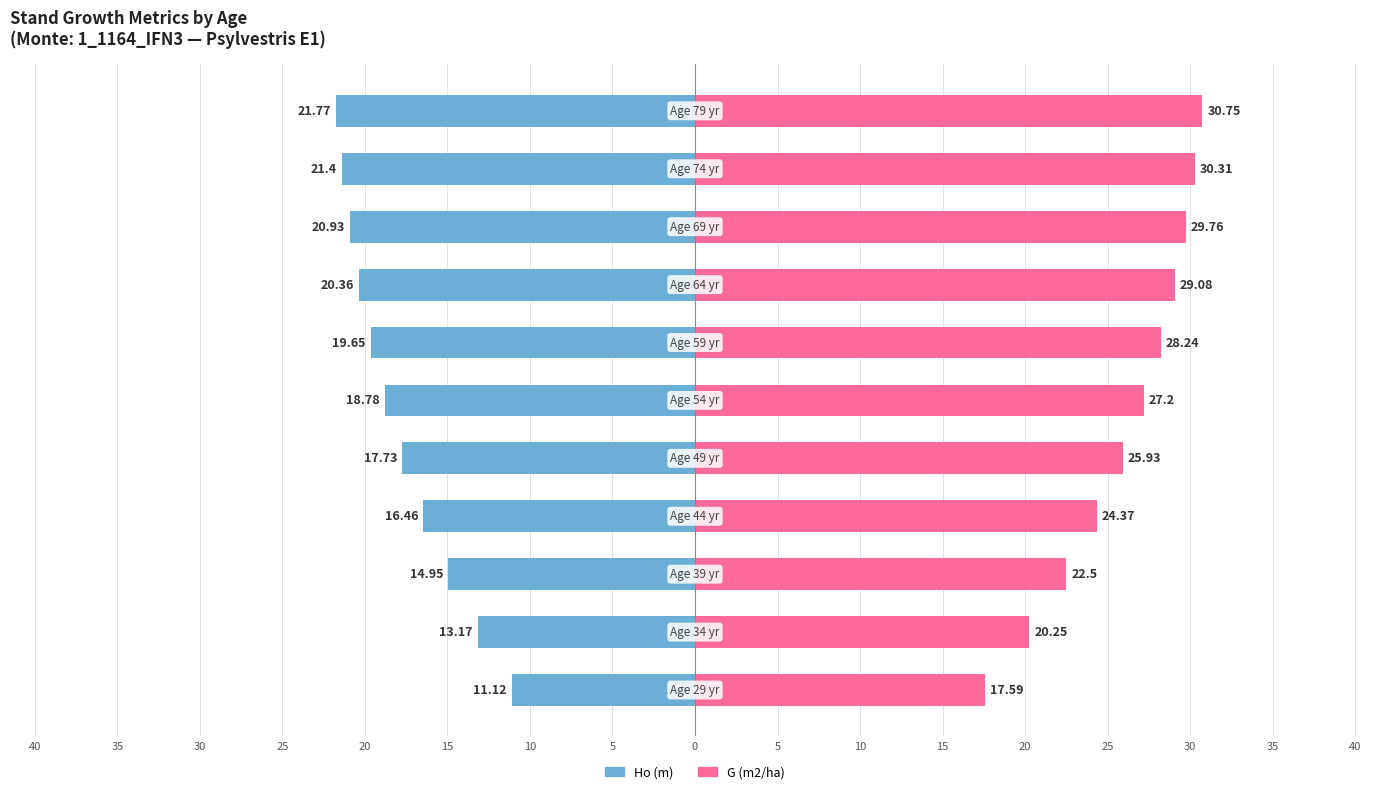

The G (m2/ha) series shows 24.4 at 25. True or false?

True